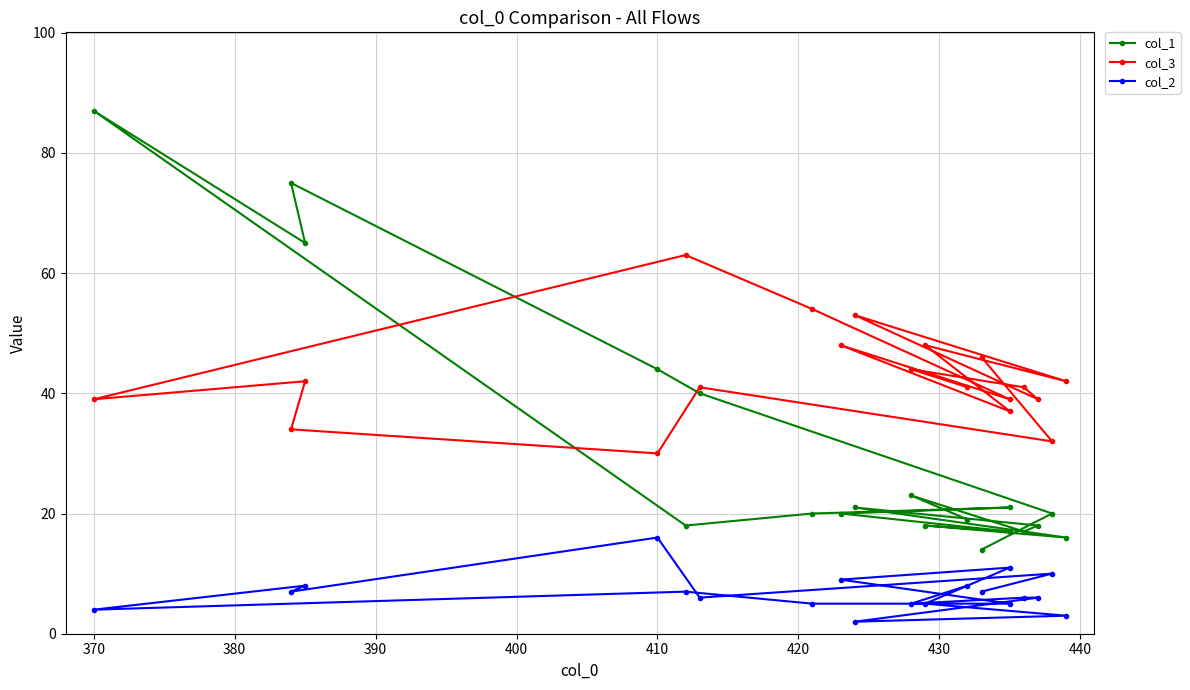

Which series has the widest spread of values?

col_1